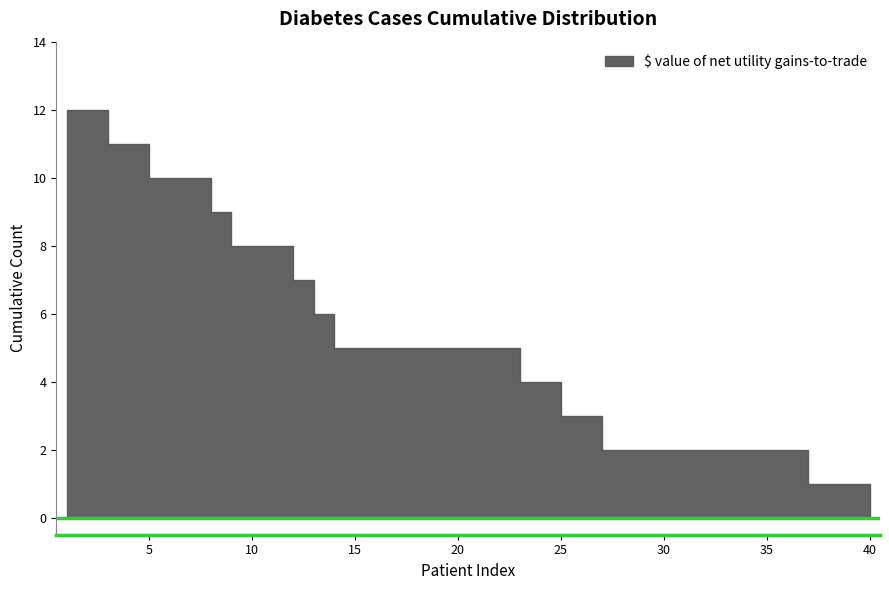

Which category has the highest value across all series?

1